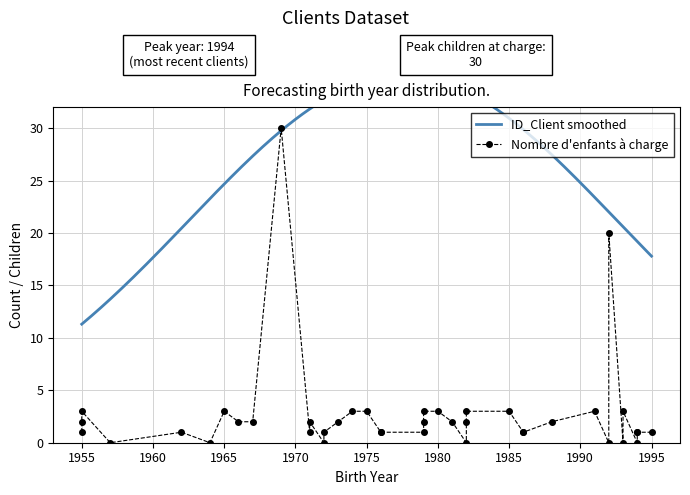

How many values in the Nombre d enfants a charge series exceed 2?

12